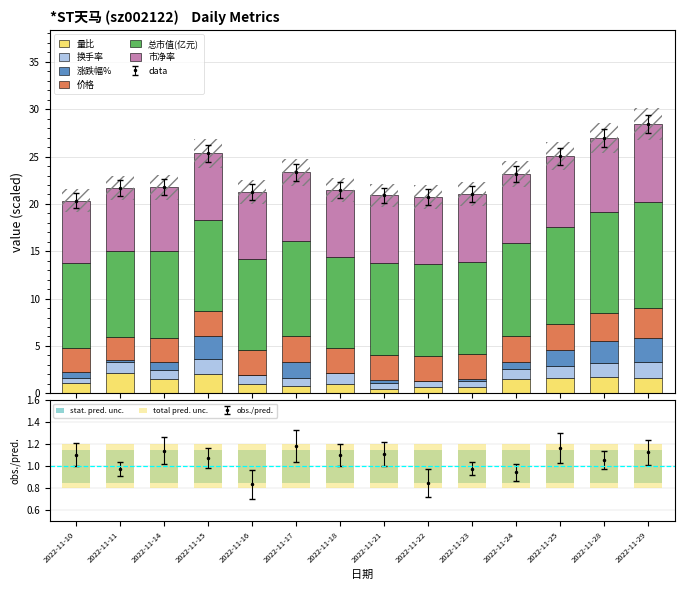

List the labels in order of 总市值(亿元) value, largest first.

2022-11-29, 2022-11-28, 2022-11-25, 2022-11-17, 2022-11-24, 2022-11-23, 2022-11-21, 2022-11-22, 2022-11-15, 2022-11-16, 2022-11-18, 2022-11-14, 2022-11-11, 2022-11-10